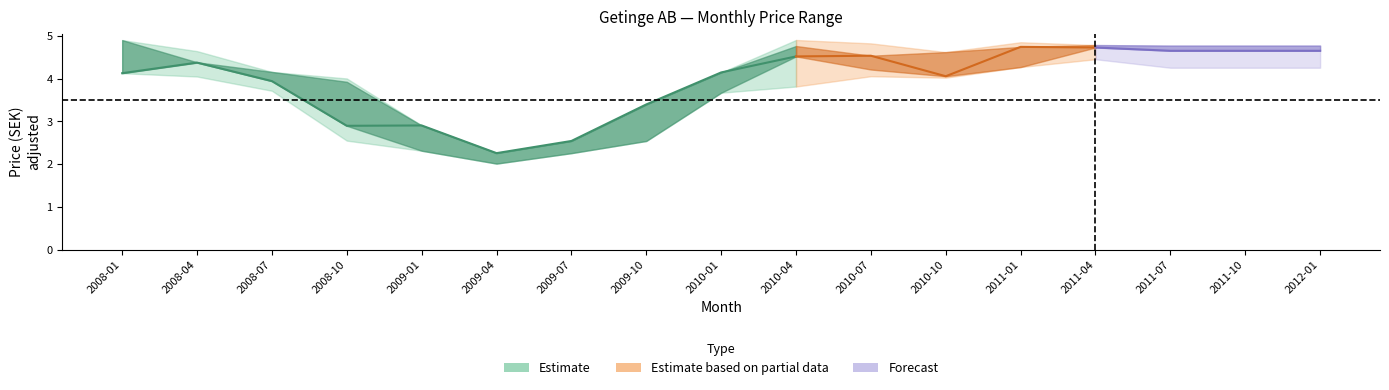

The value of Lowest Price at 11 is 4.0. True or false?

True